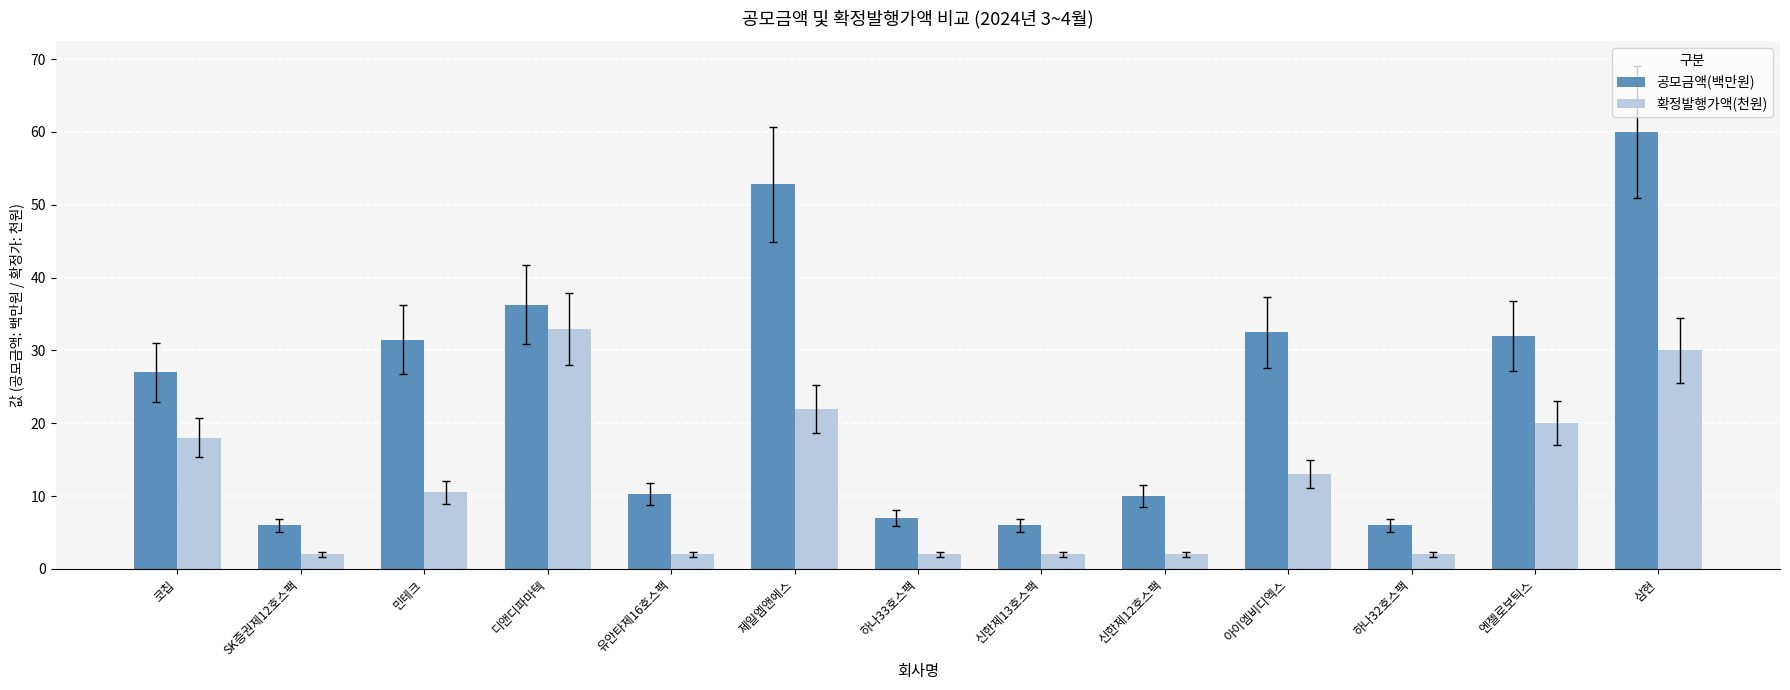

What is the difference between the maximum and minimum values in the 공모금액(백만원) series?

54.0